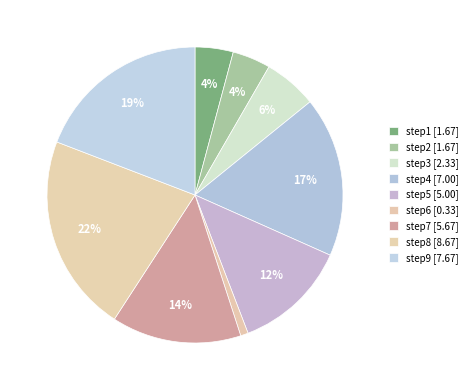

To the nearest percent, what percentage of the pie is step1?

4%